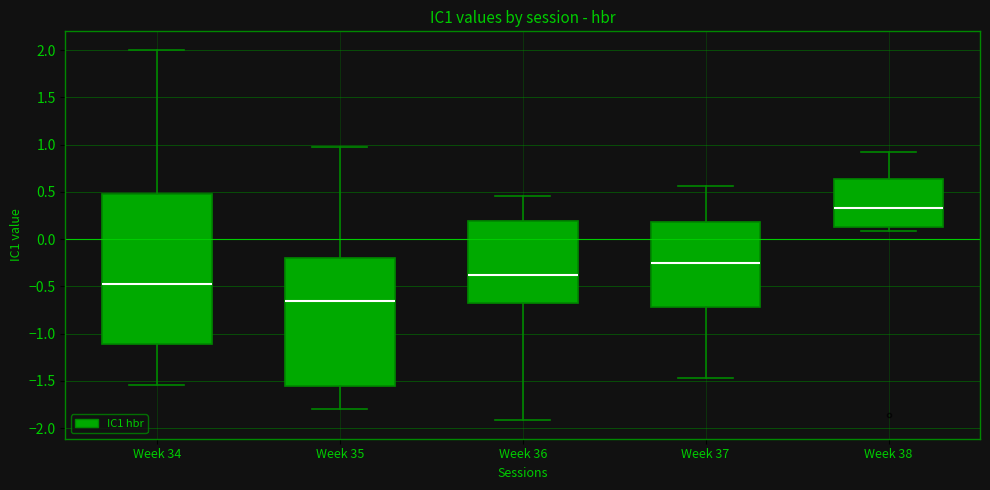

Where does the lower whisker of the box for Week 35 end on the y-axis? The values are not printed on the chart, so give them approximately, as read against the axis.

-1.80